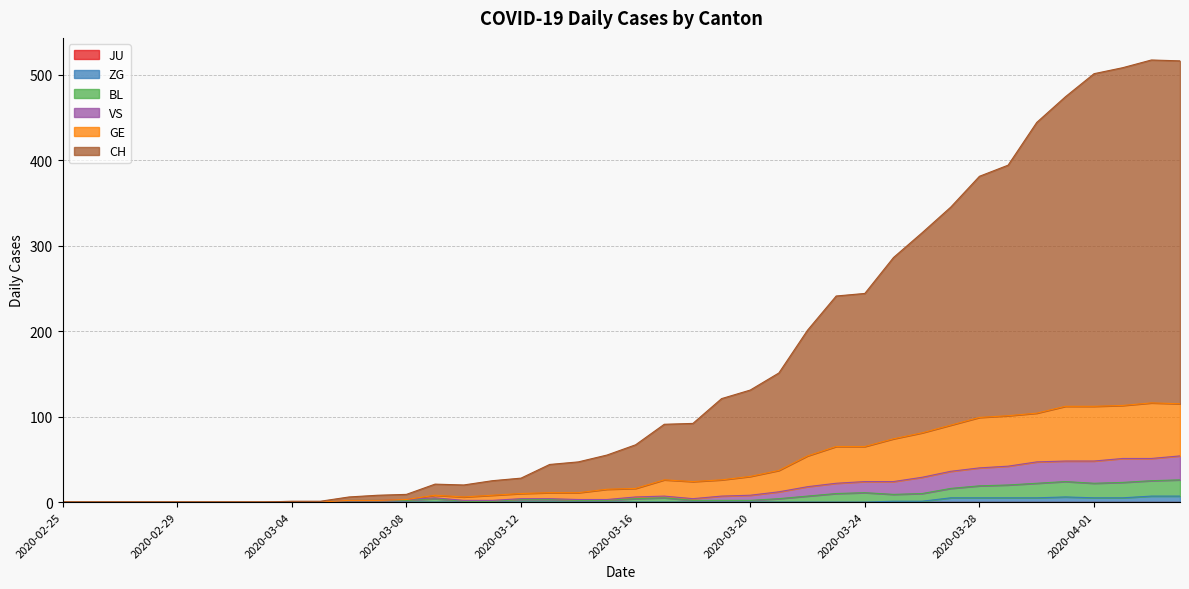

List the labels in order of CH value, largest first.

2020-04-03, 2020-04-04, 2020-04-02, 2020-04-01, 2020-03-31, 2020-03-30, 2020-03-29, 2020-03-28, 2020-03-27, 2020-03-26, 2020-03-25, 2020-03-24, 2020-03-23, 2020-03-22, 2020-03-21, 2020-03-20, 2020-03-19, 2020-03-18, 2020-03-17, 2020-03-16, 2020-03-15, 2020-03-14, 2020-03-13, 2020-03-12, 2020-03-11, 2020-03-09, 2020-03-10, 2020-03-08, 2020-03-07, 2020-03-06, 2020-03-04, 2020-03-05, 2020-02-25, 2020-02-26, 2020-02-27, 2020-02-28, 2020-02-29, 2020-03-01, 2020-03-02, 2020-03-03